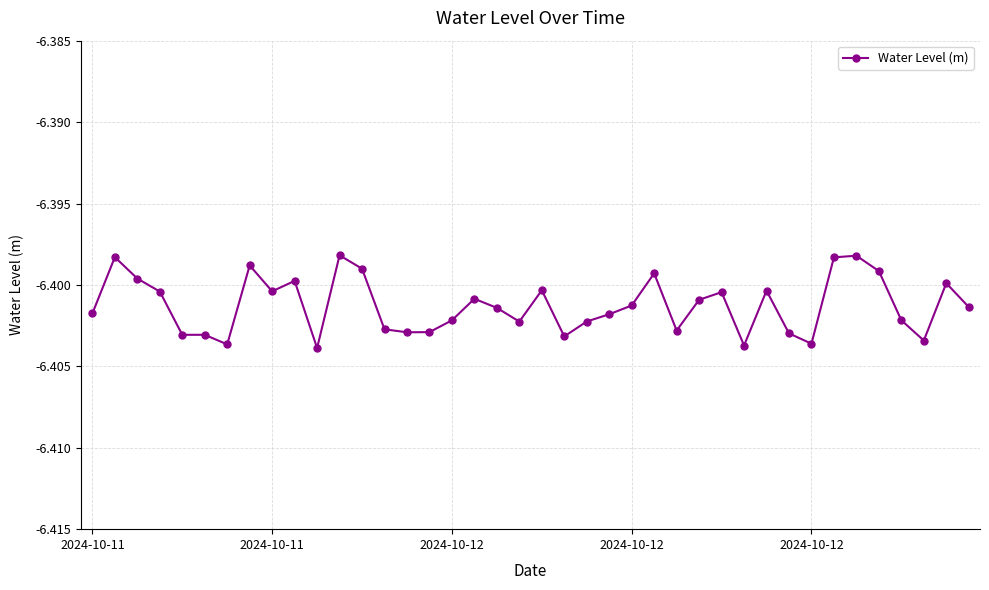

True or false: there are more than 2 points higher than both neighbors.

True